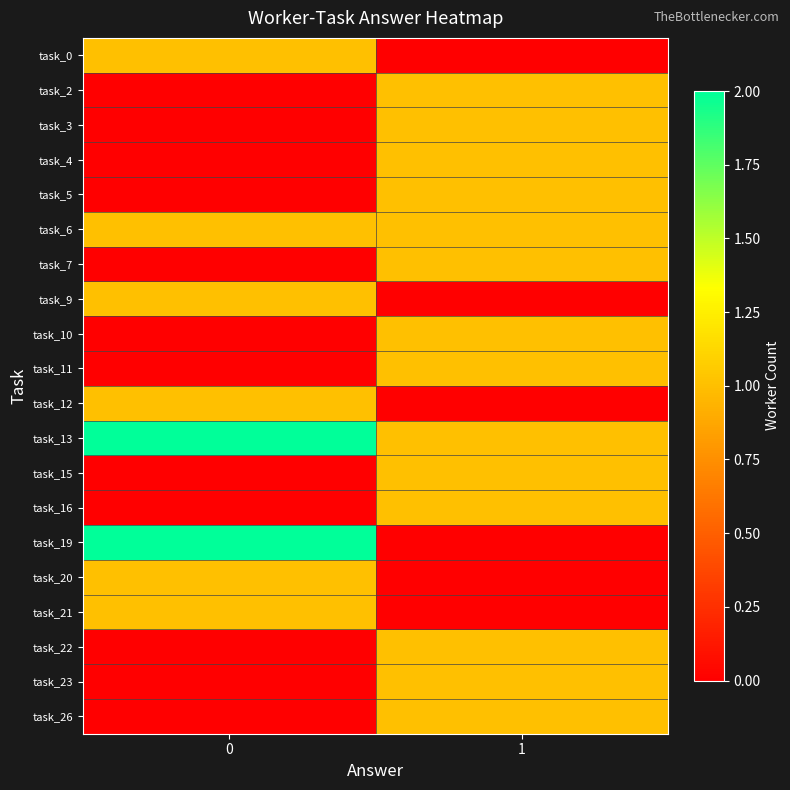

What is the spread (max minus min) of values at 1?

1